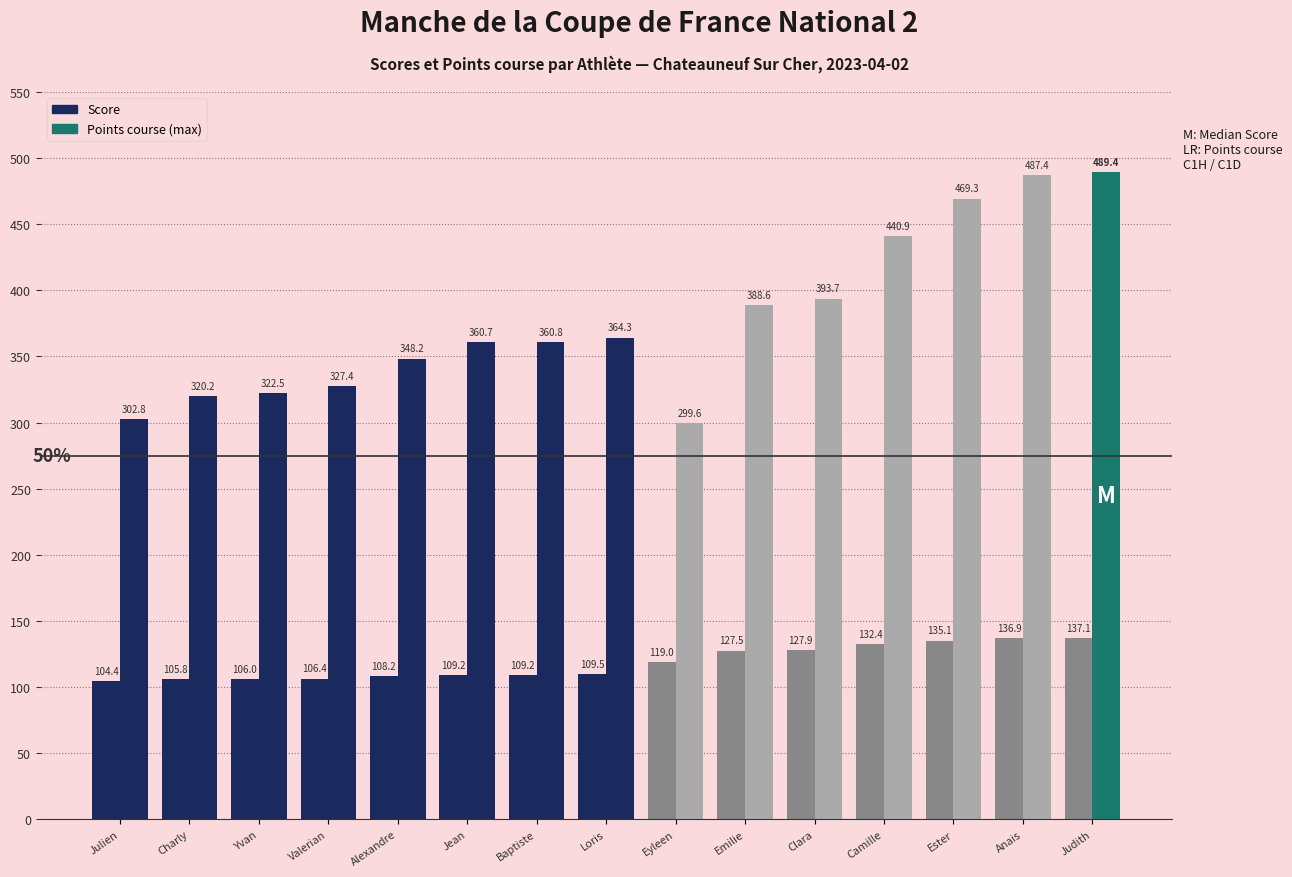

Does the chart contain any negative values?

No